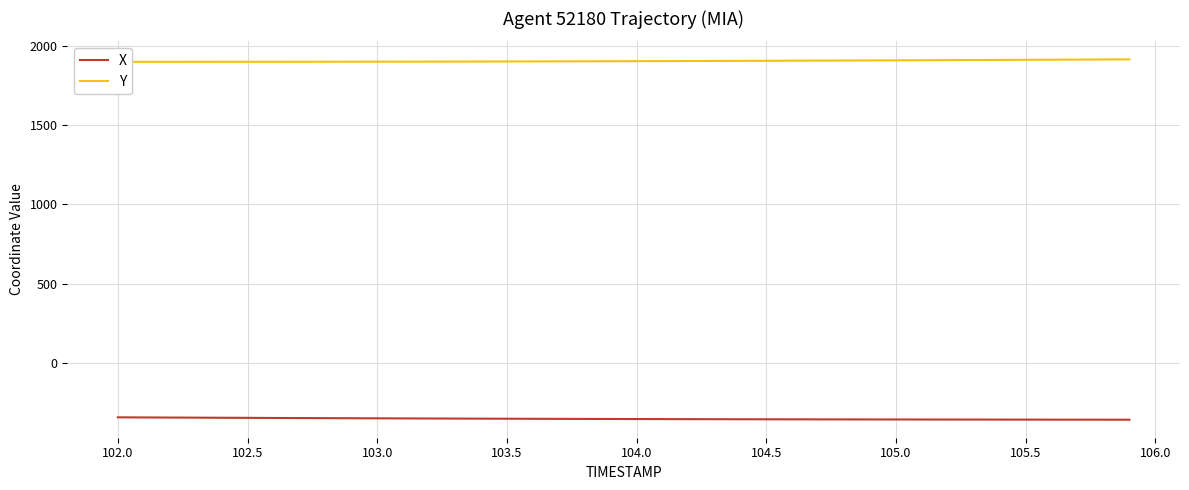

How many distinct data groups are displayed?

2